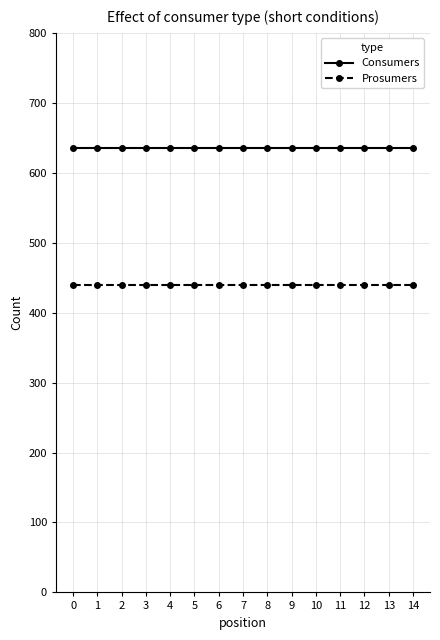

The Consumers series shows 635 at 4. True or false?

True